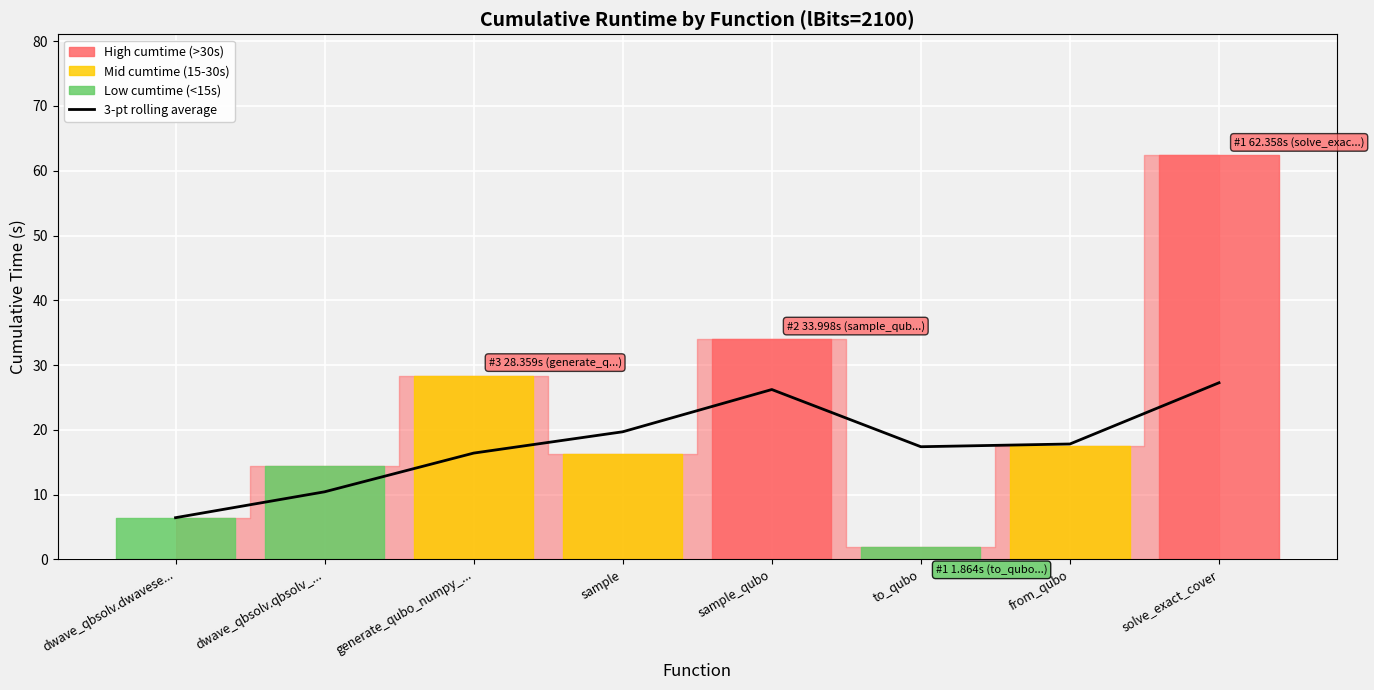

How many data points does each series have?

8